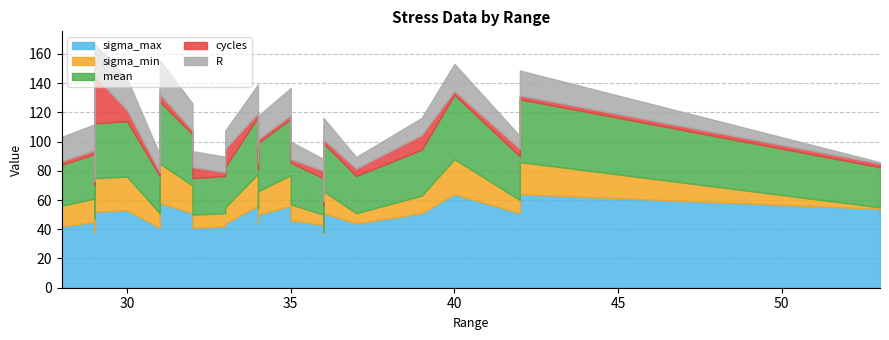

Between 42 and 29, which series saw the biggest shift?

sigma_max